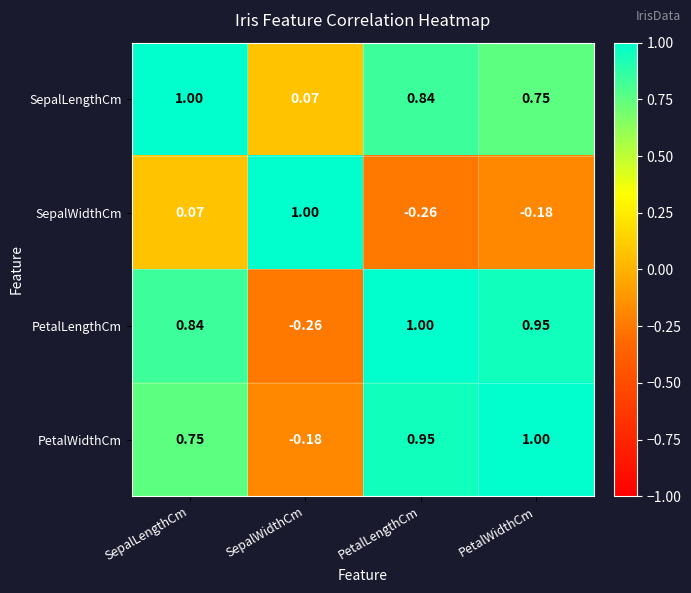

At PetalLengthCm, list the series in order from largest to smallest.

PetalLengthCm, PetalWidthCm, SepalLengthCm, SepalWidthCm